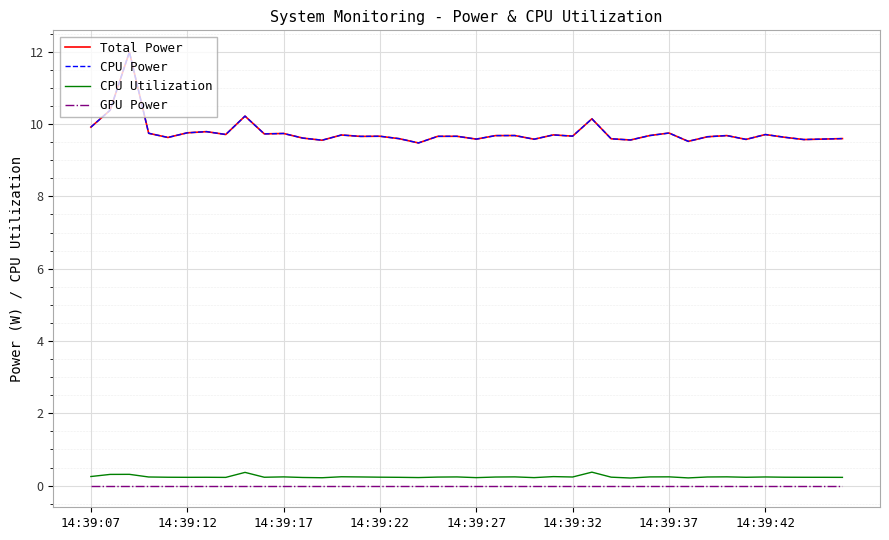

Does the chart have visible grid lines?

Yes